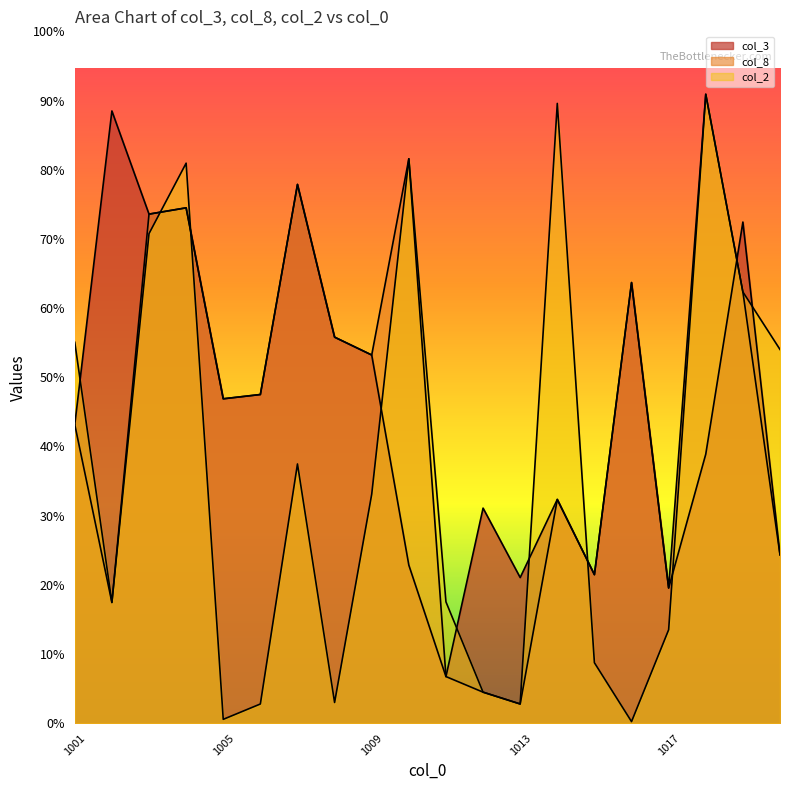

Which series has the largest range (max minus min)?

col_2